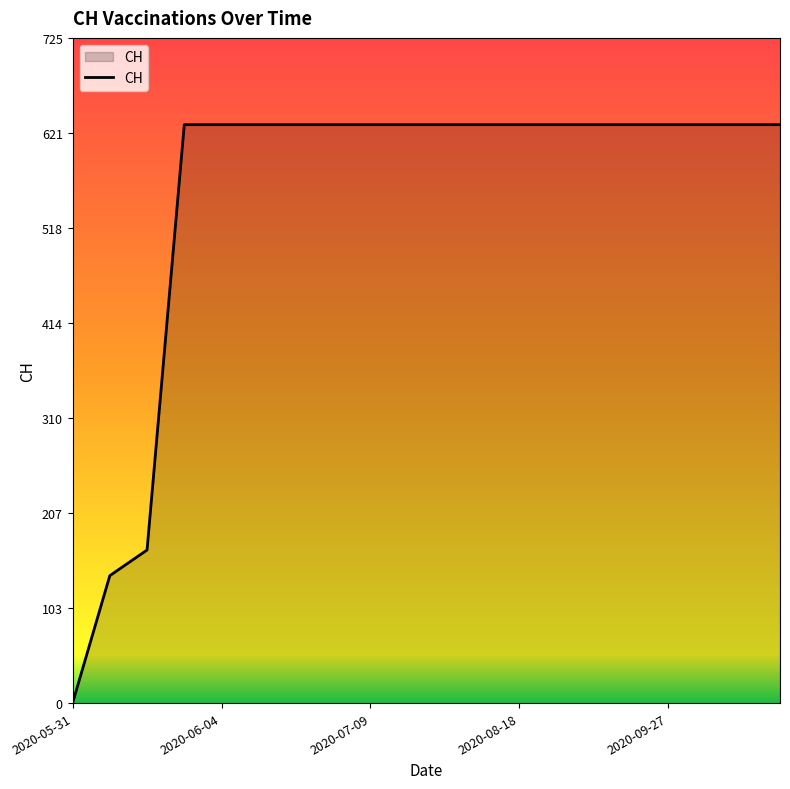

What is the maximum value shown in the chart?

631